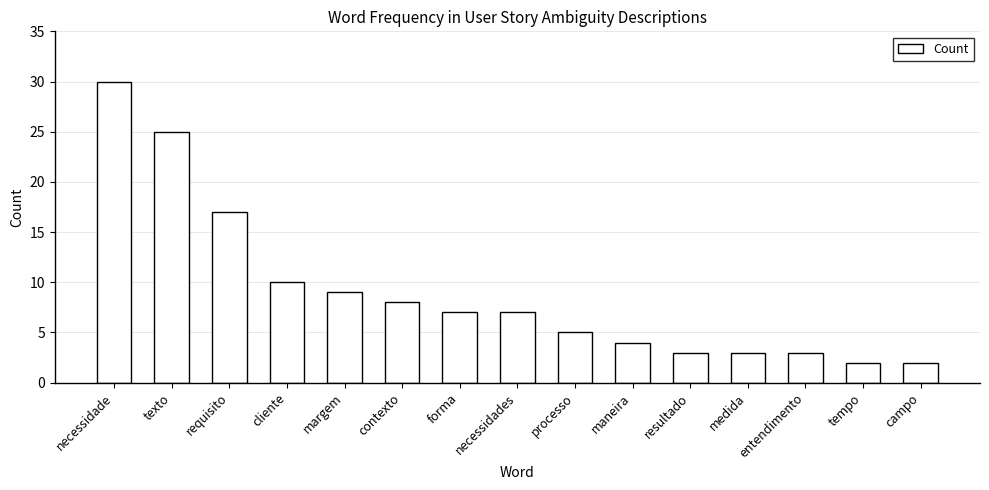

What is the approximate value at processo?

5